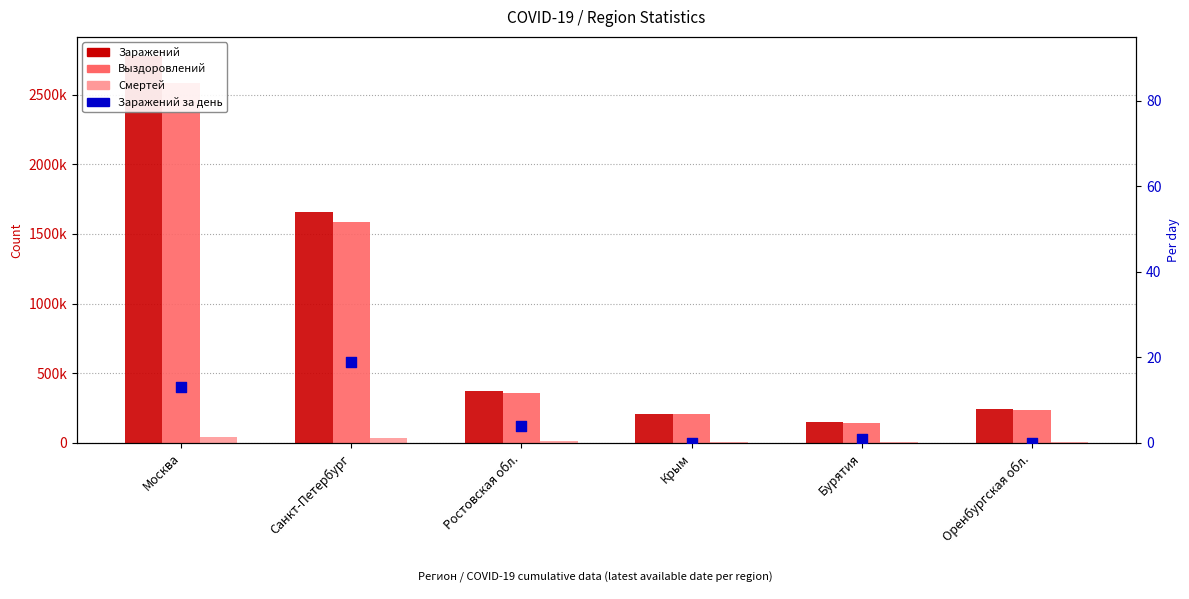

Is the value of Выздоровлений at Оренбургская обл. greater than the value of Смертей at Москва?

Yes